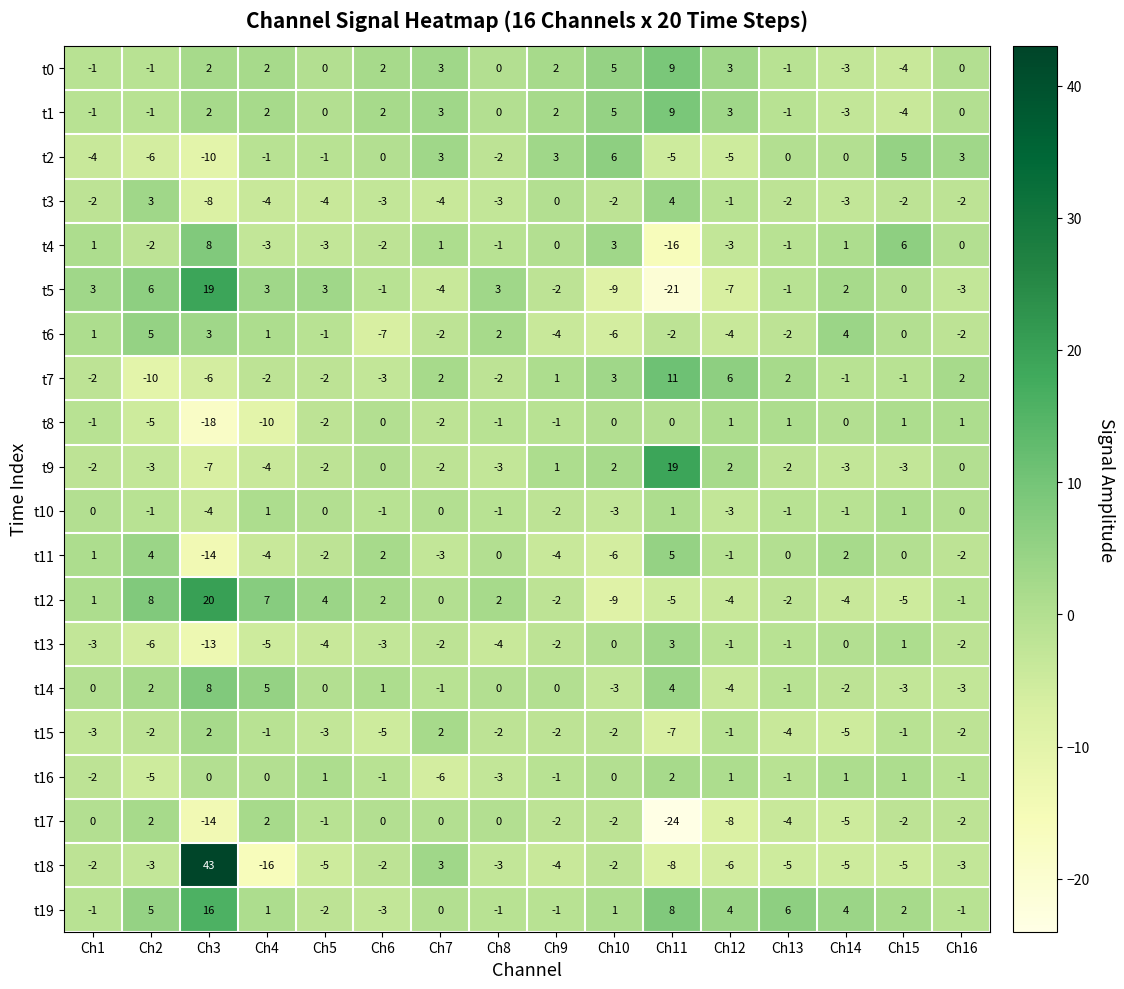

What is the sum of the t12 values at Ch2 and Ch16?

7